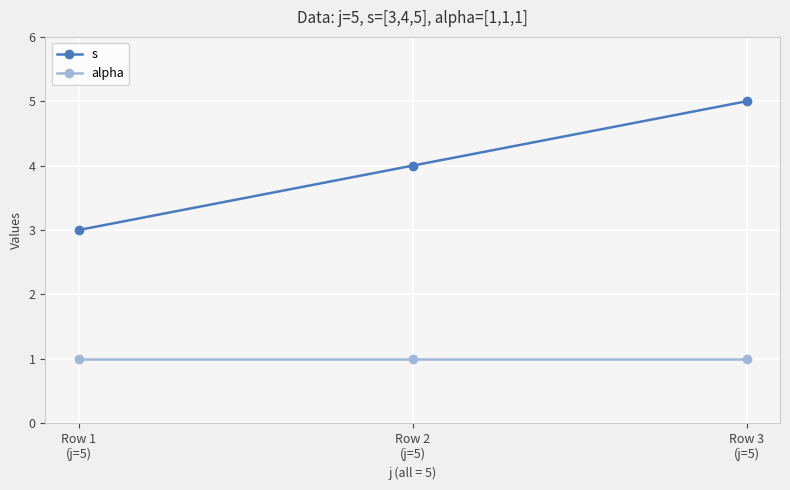

Reading left to right, list all the values displayed in this chart.

s: Row 1
(j=5)=3	Row 2
(j=5)=4	Row 3
(j=5)=5
alpha: Row 1
(j=5)=1	Row 2
(j=5)=1	Row 3
(j=5)=1